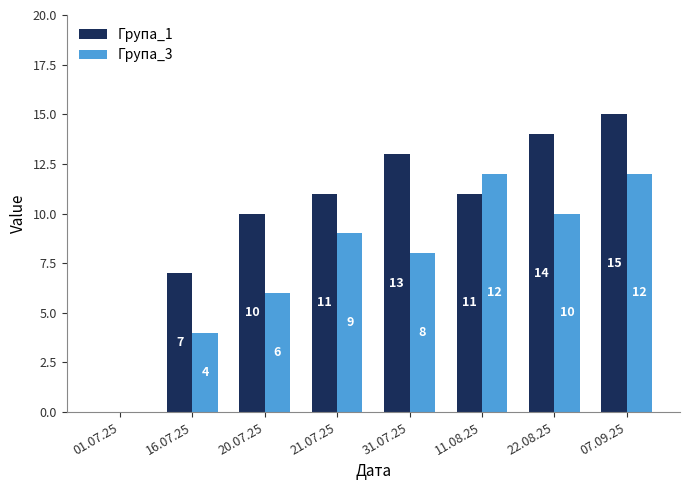

Which series changed the most between 01.07.25 and 21.07.25?

Група_1